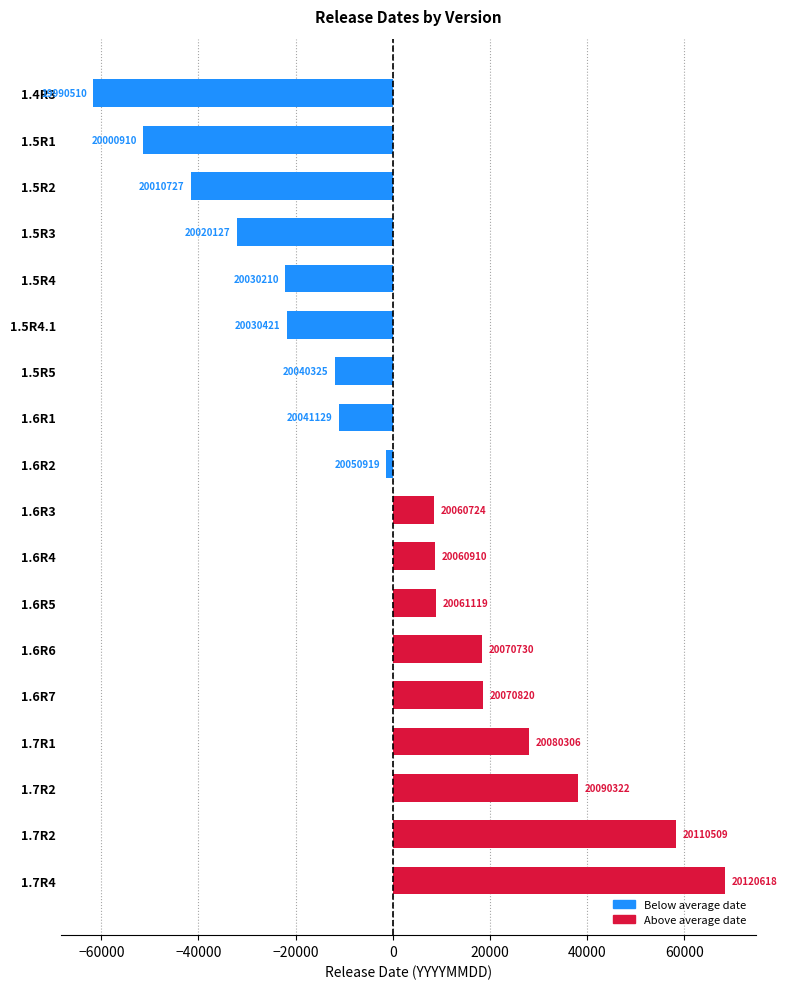

How many bars are there in total?

18